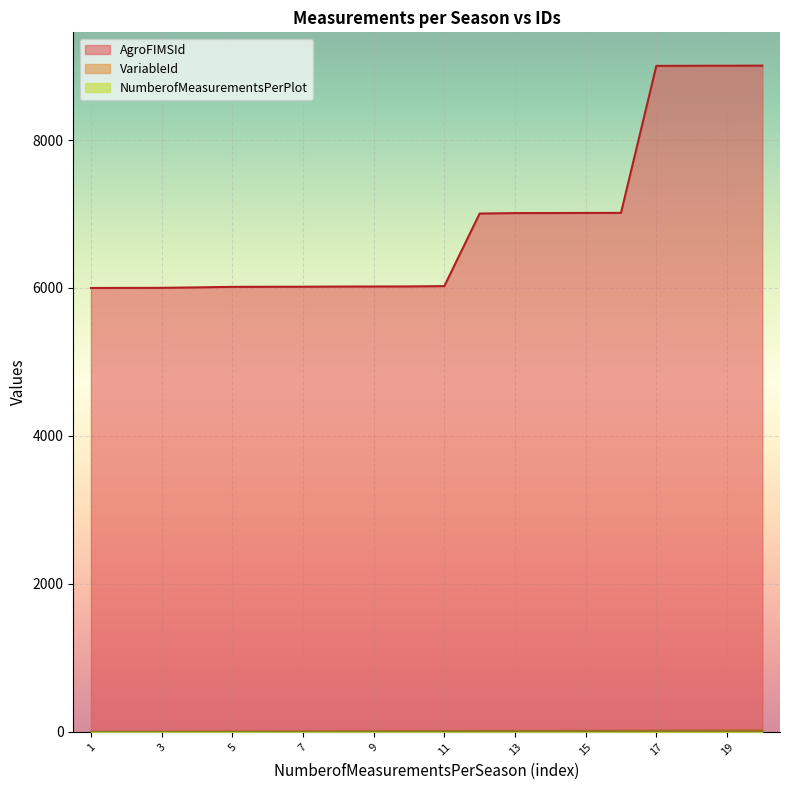

What is the greatest value displayed?

9005